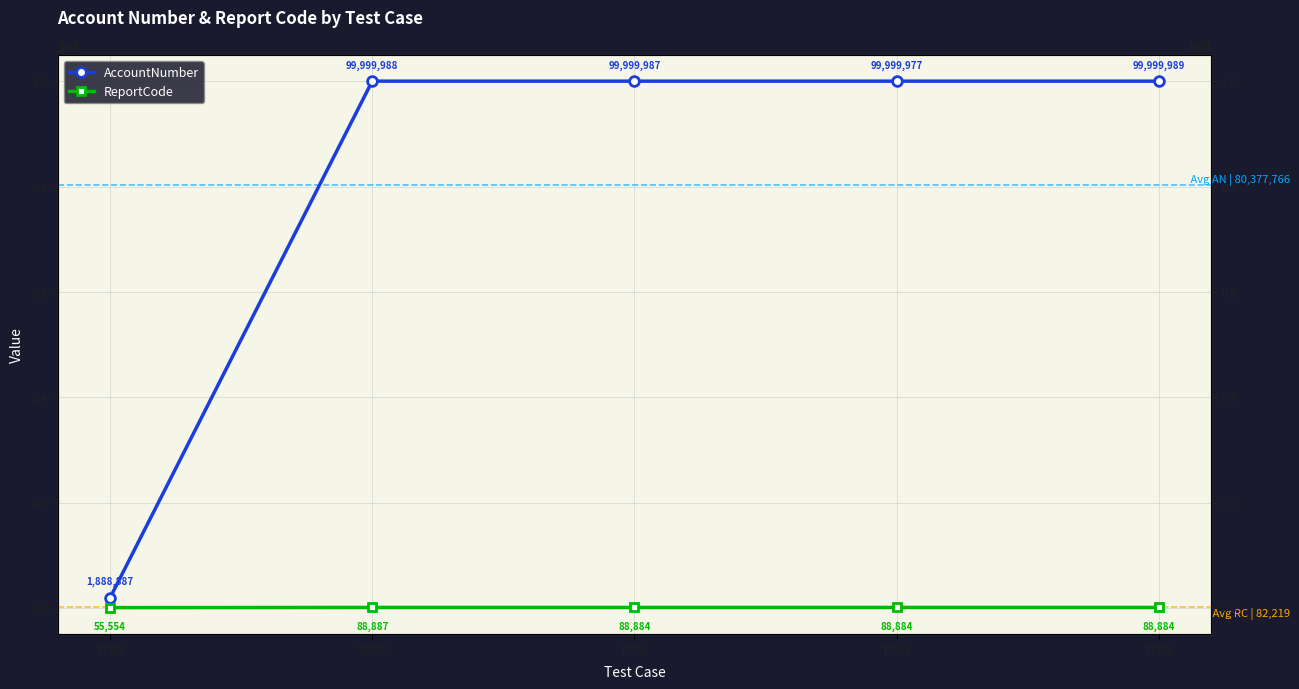

How many series are shown in this chart?

2